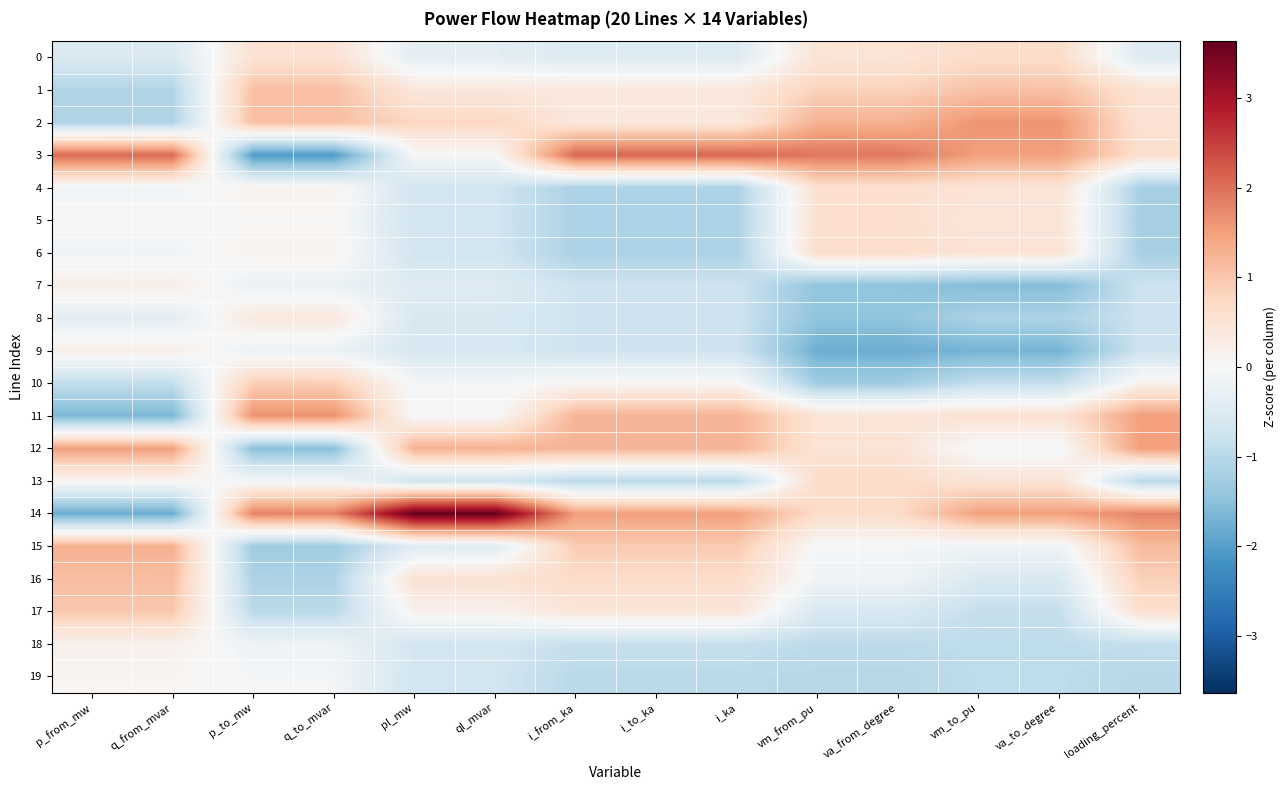

Which series has the largest total across all categories?

14